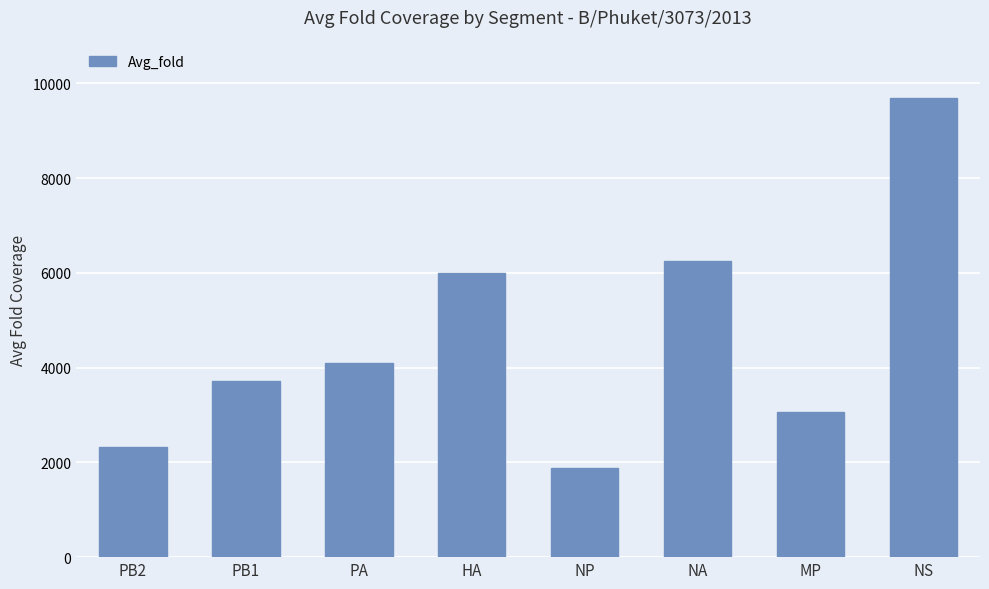

What is the ratio of the value at PA to the value at NA?

0.7